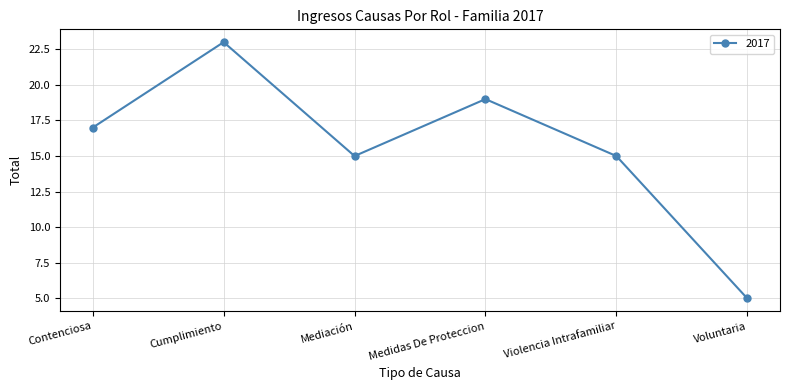

Reading left to right, list all the values displayed in this chart.

Contenciosa=17	Cumplimiento=23	Mediación=15	Medidas De Proteccion=19	Violencia Intrafamiliar=15	Voluntaria=5